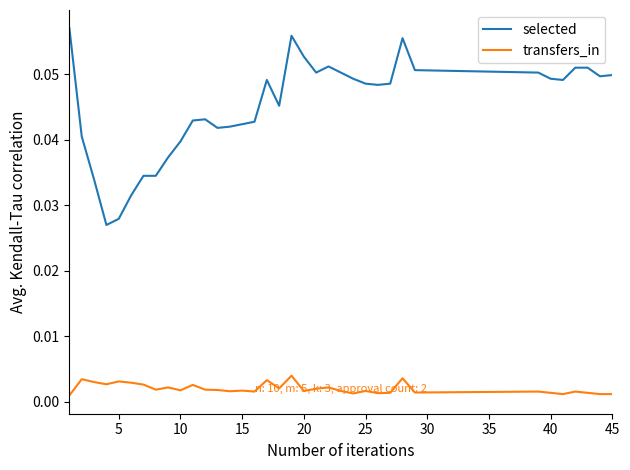

Which series has the largest total across all categories?

selected